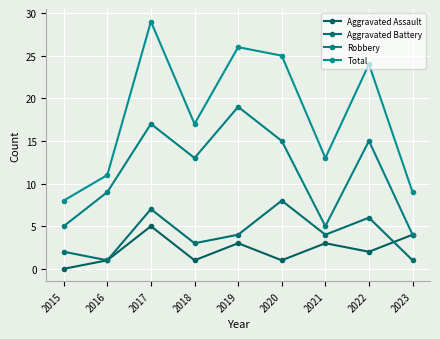

Which series has the largest total across all categories?

Total